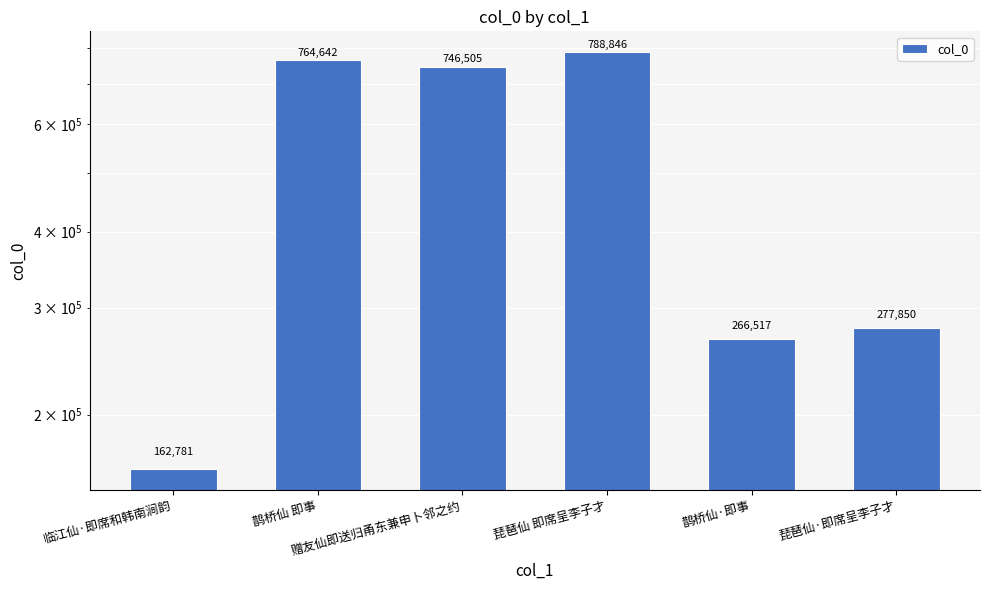

True or false: the data shows 162781 at 临江仙·即席和韩南涧韵.

True